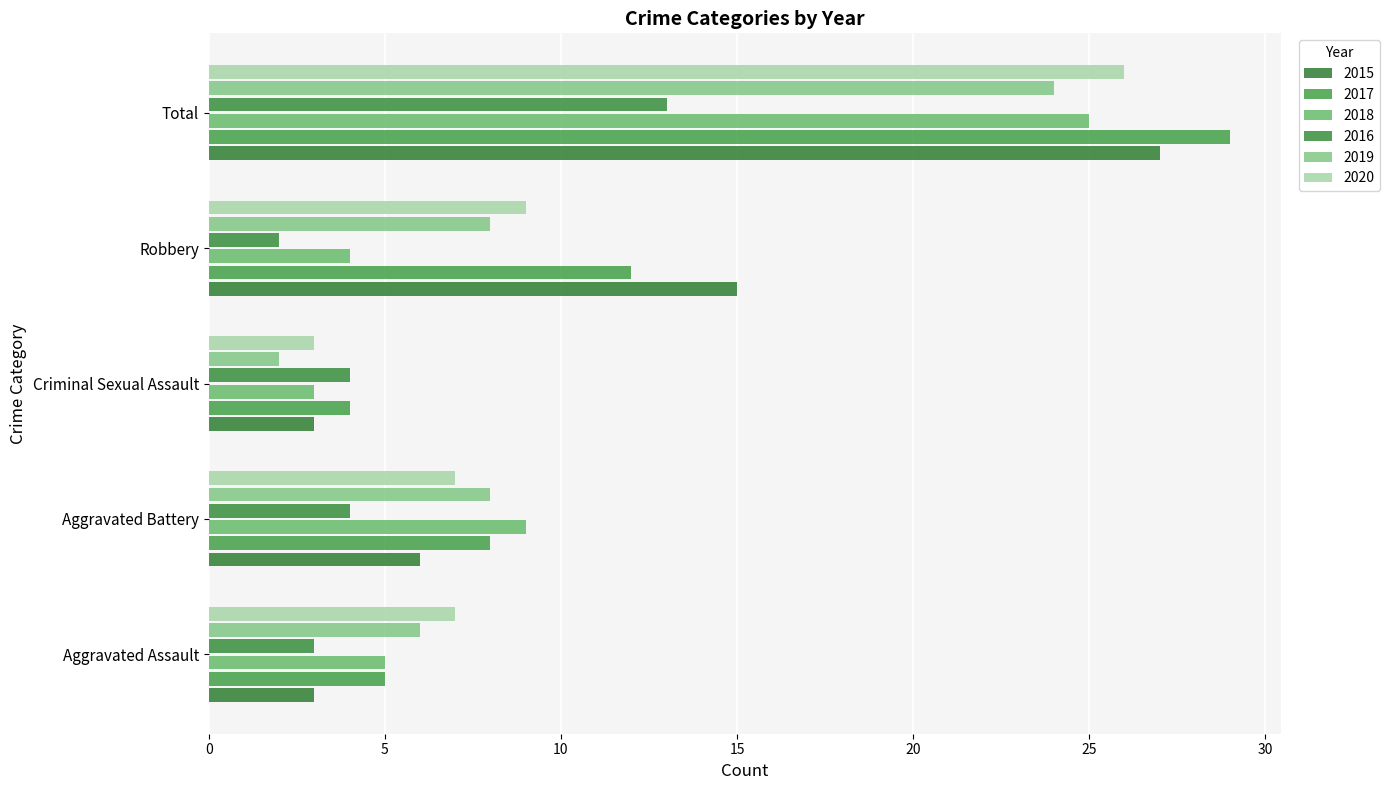

How many categories are shown in the chart?

5